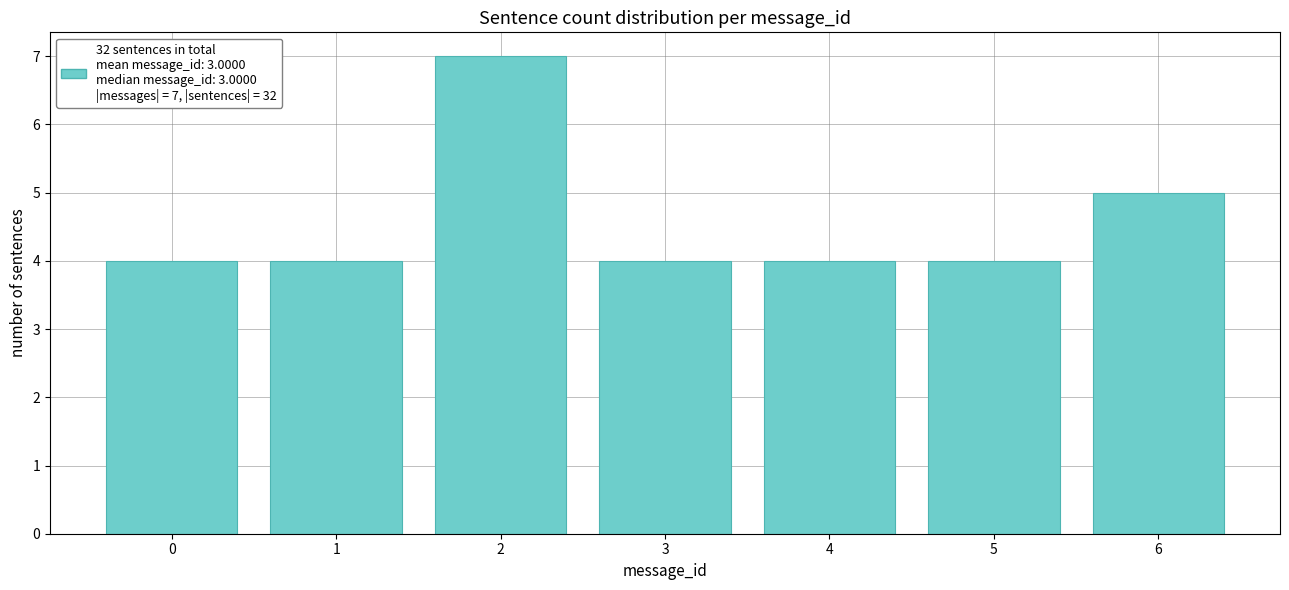

Reading right to left, extract all data points from this chart.

6=5	5=4	4=4	3=4	2=7	1=4	0=4